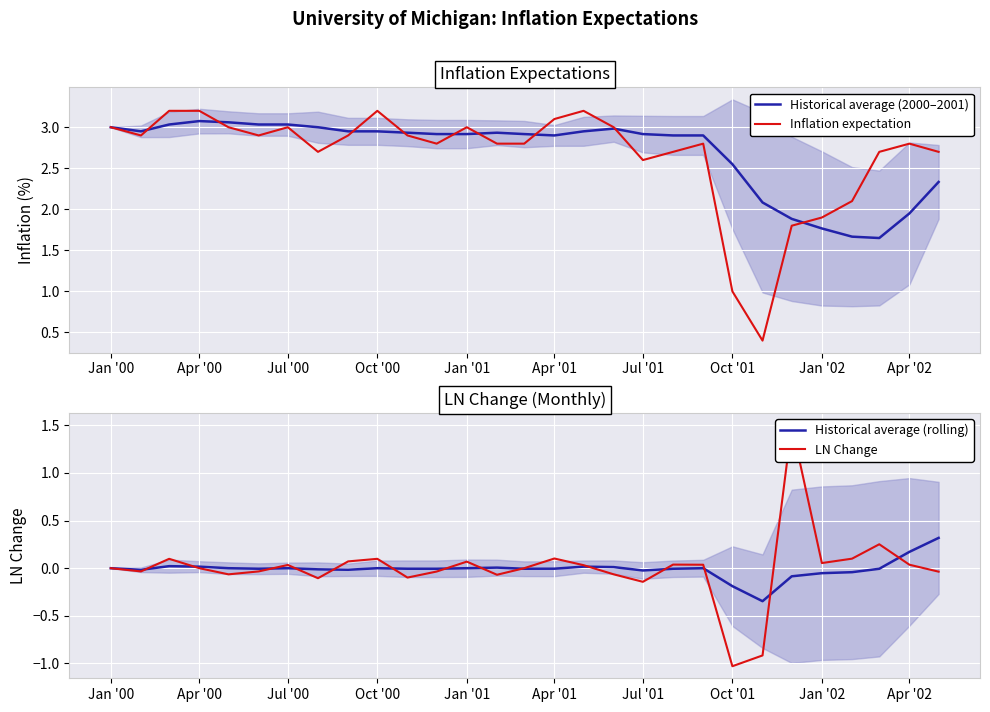

What are all the series names shown in the legend?

Historical average (2000–2001), Inflation expectation, Historical average (rolling), LN Change